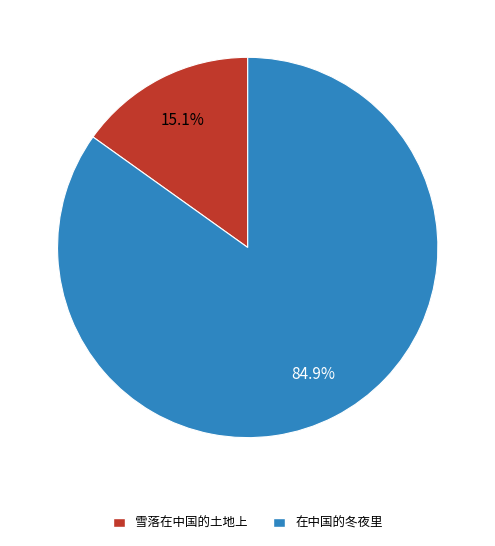

Which slice is the smallest?

雪落在中国的土地上